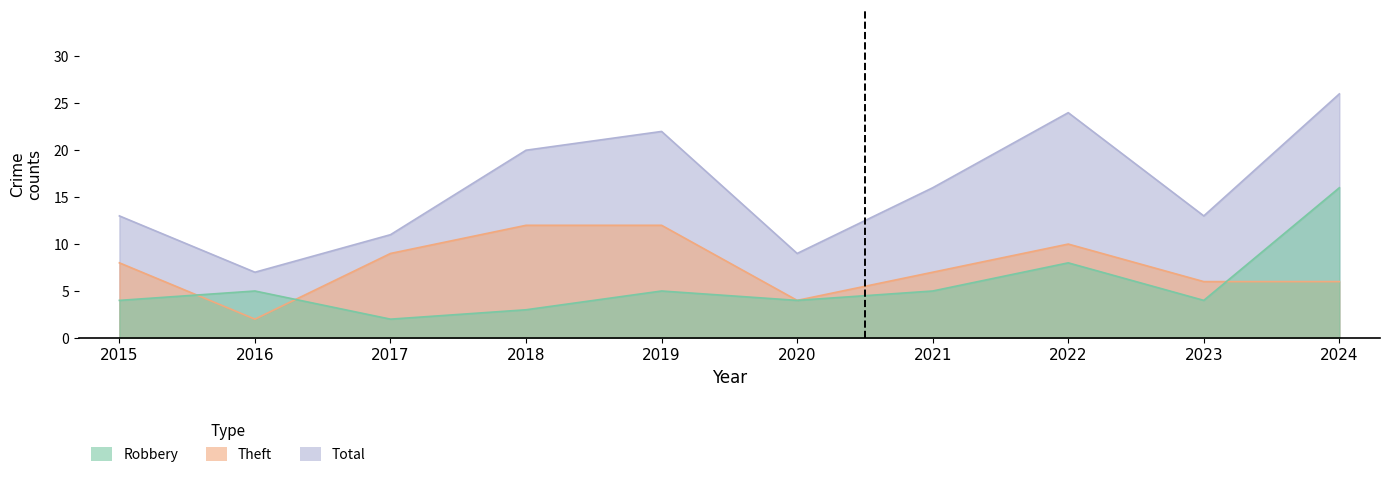

How many lines are shown in the chart?

3